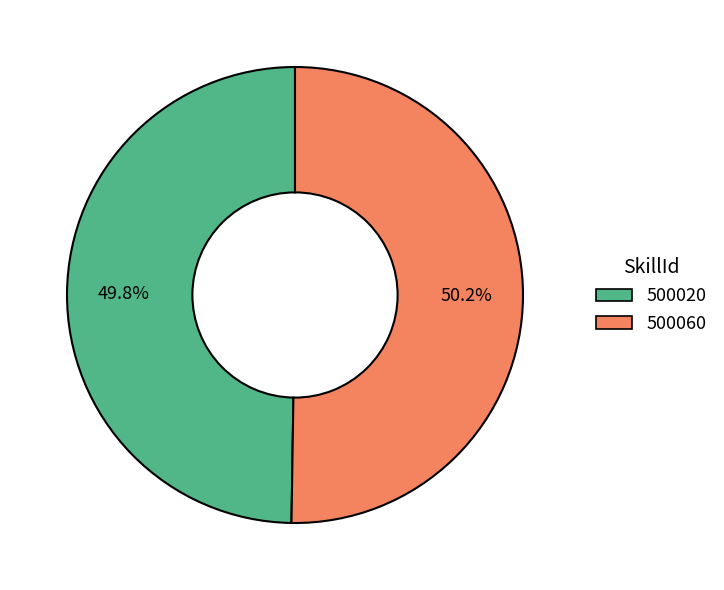

Does any single category account for the majority?

Yes